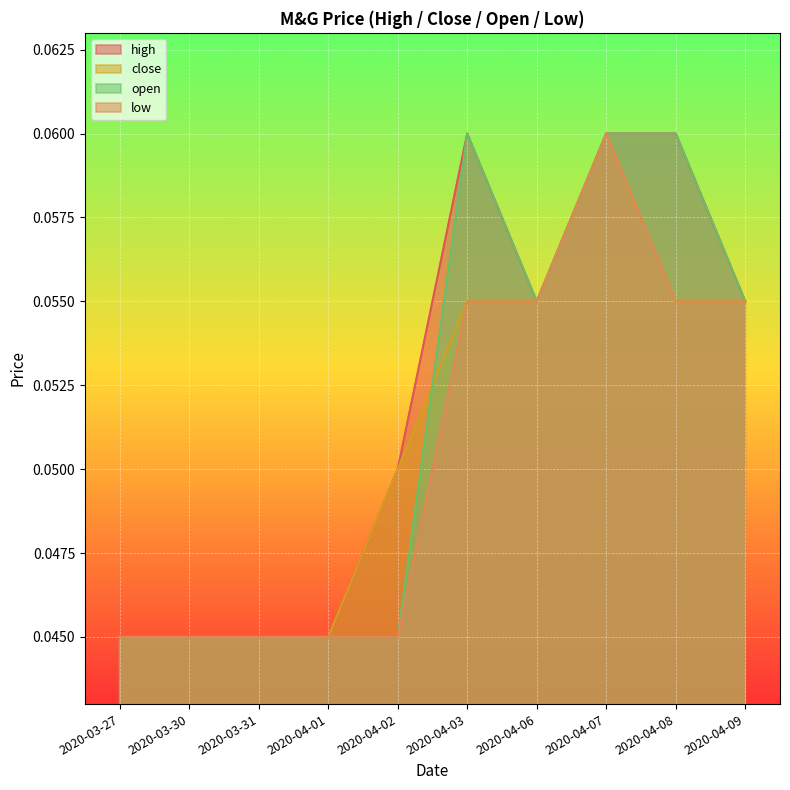

Count the close values in the range 0 to 1.

10